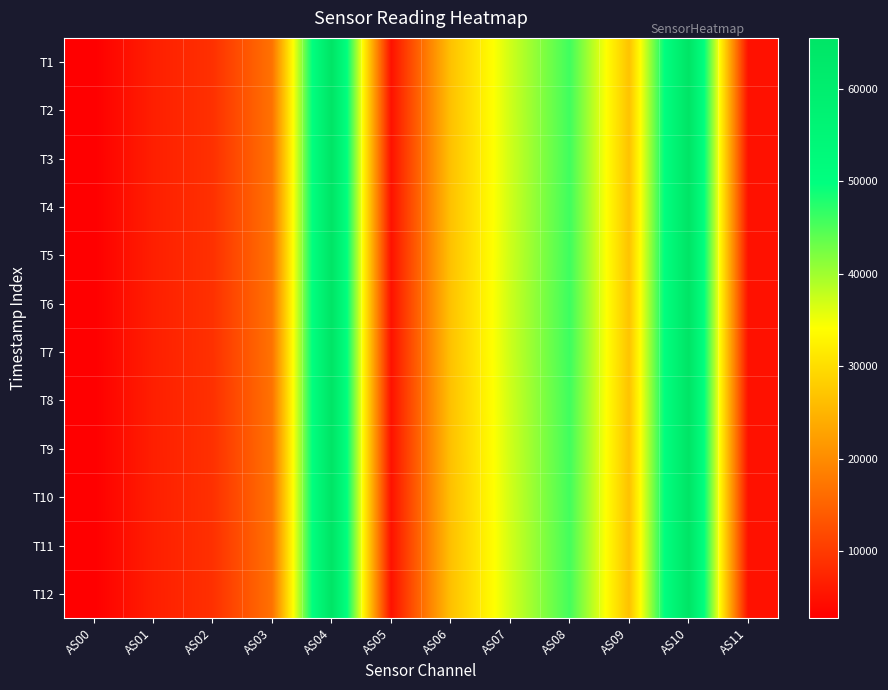

Which category has the lowest value across all series?

AS00